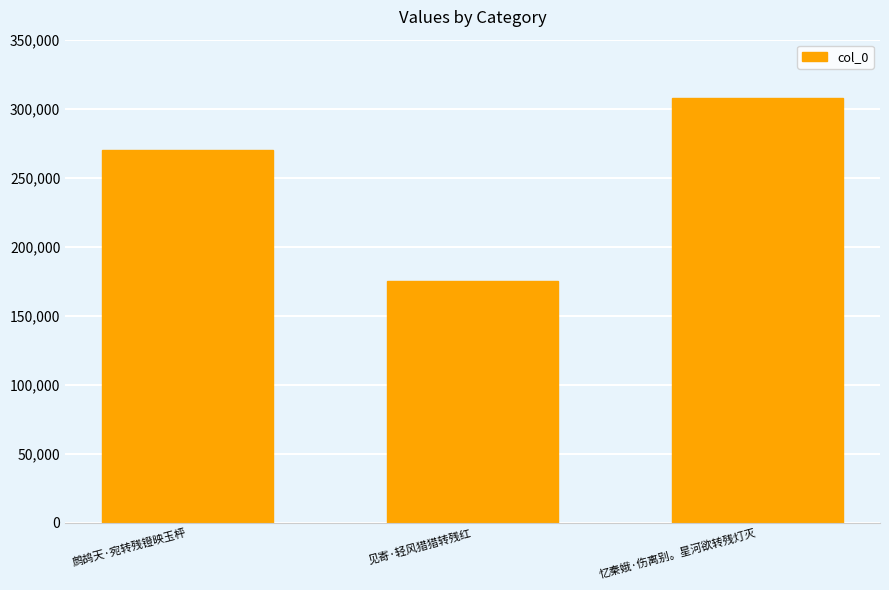

Rank the categories by value from lowest to highest.

见寄·轻风猎猎转残红, 鹧鸪天·宛转残镫映玉枰, 忆秦娥·伤离别。星河欲转残灯灭